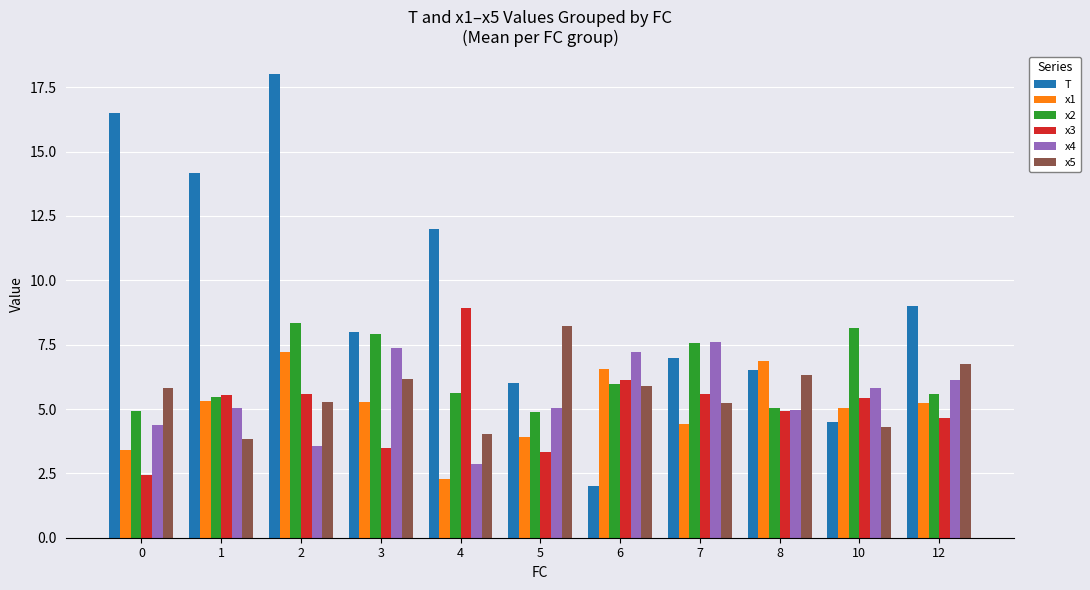

What is the difference between the x4 values at 3 and 5?

2.3